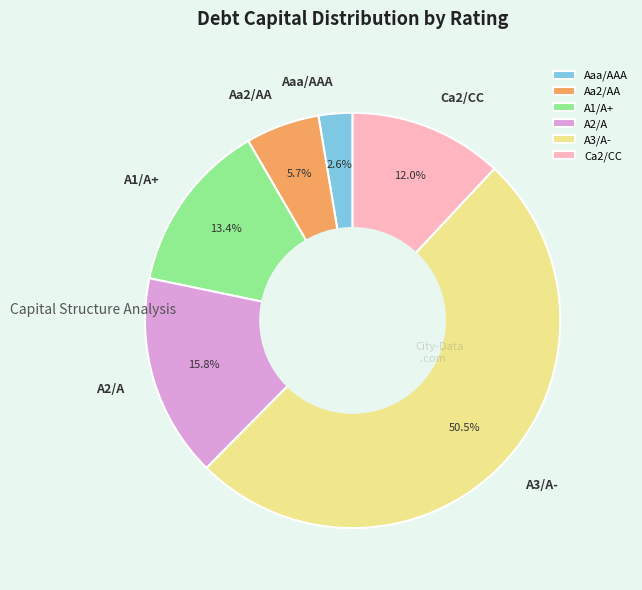

Rank the categories by value from highest to lowest.

A3/A-, A2/A, A1/A+, Ca2/CC, Aa2/AA, Aaa/AAA